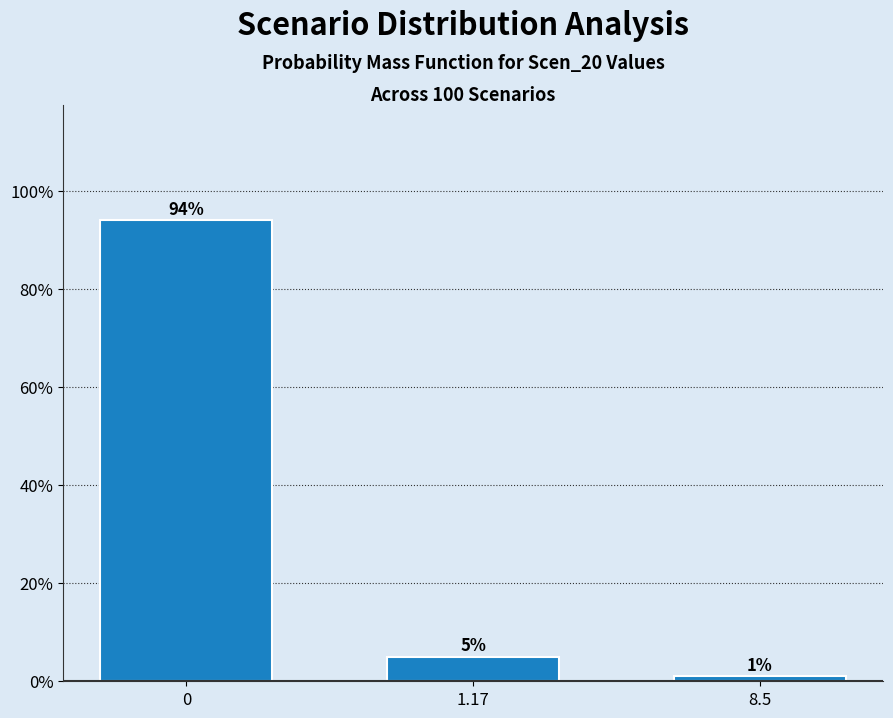

Reading right to left, transcribe all the data shown in this chart.

1	5	94